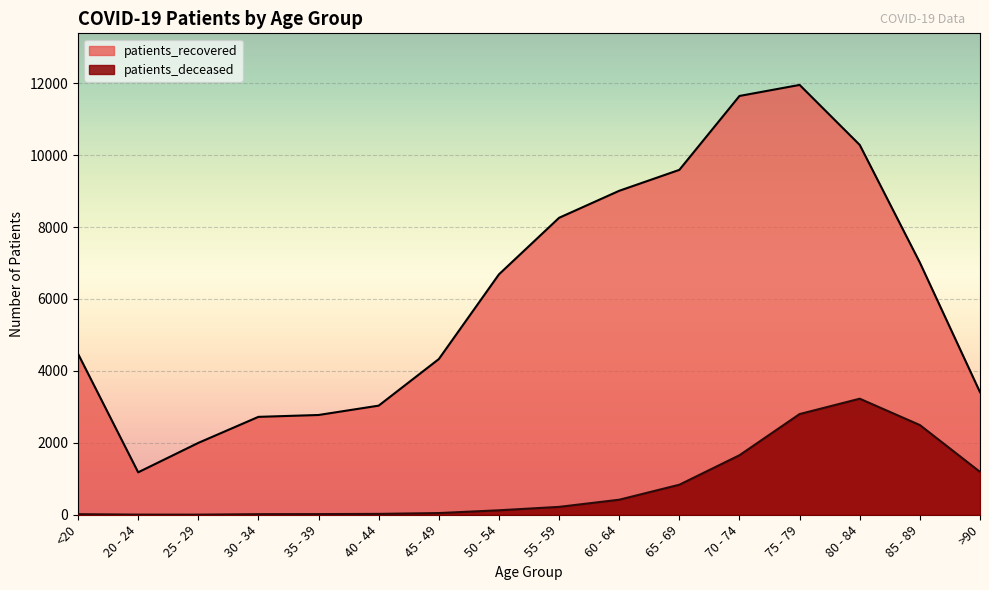

Where does the patients_deceased series first go above 219?

60 - 64